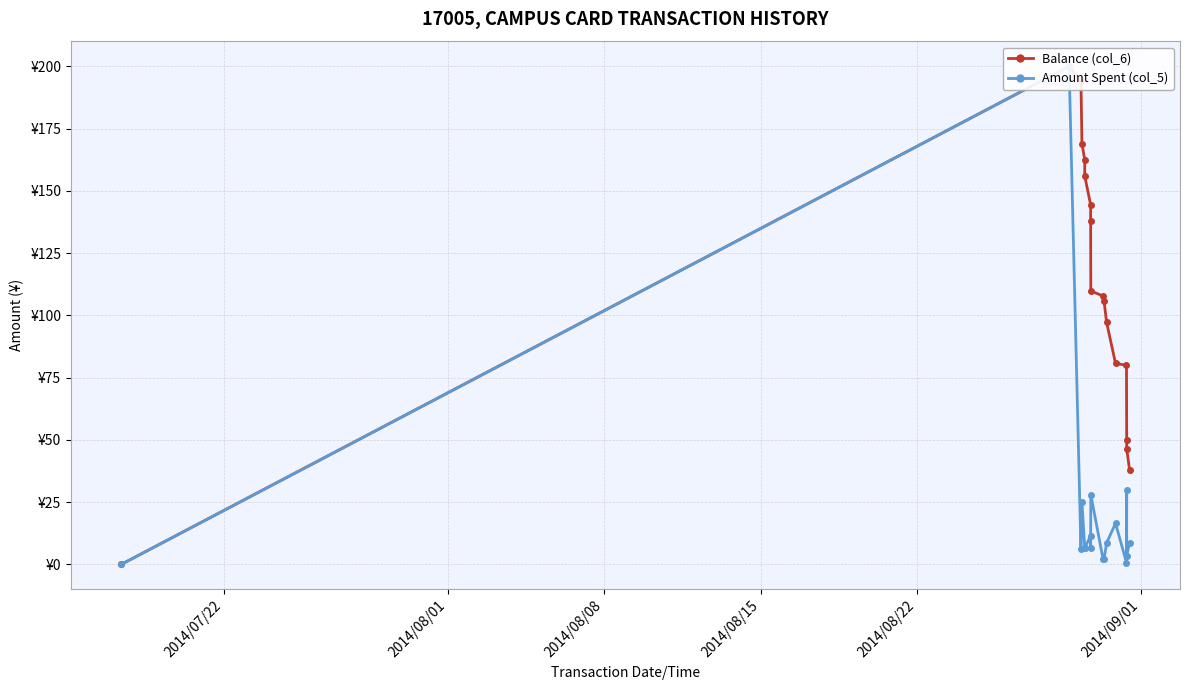

True or false: Balance (col_6) has a value of 78.5 at 7.

False